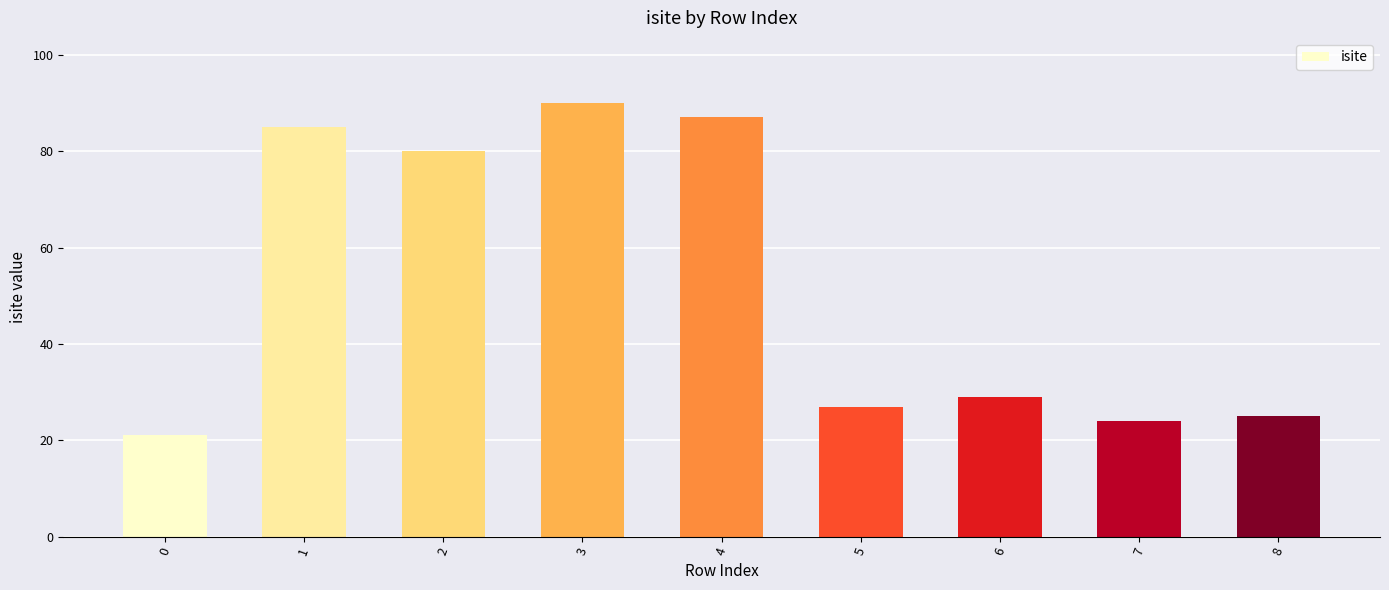

What is the greatest value displayed?

90